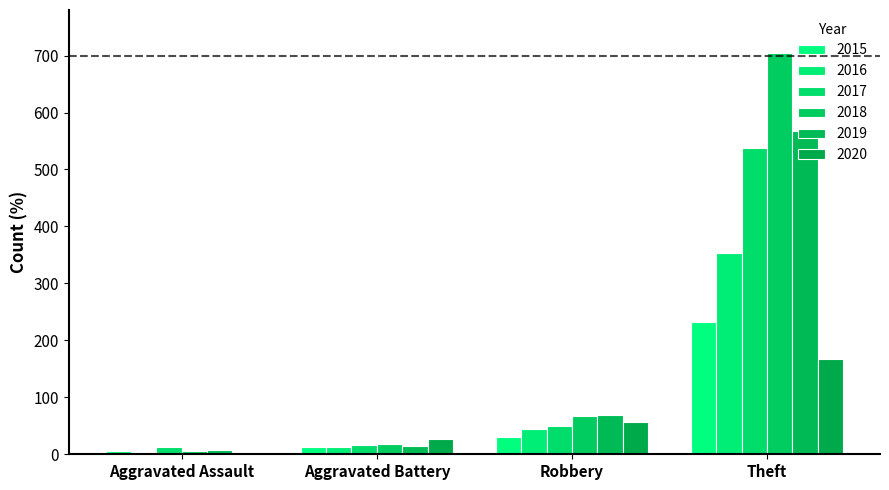

Does the chart contain stacked bars?

No